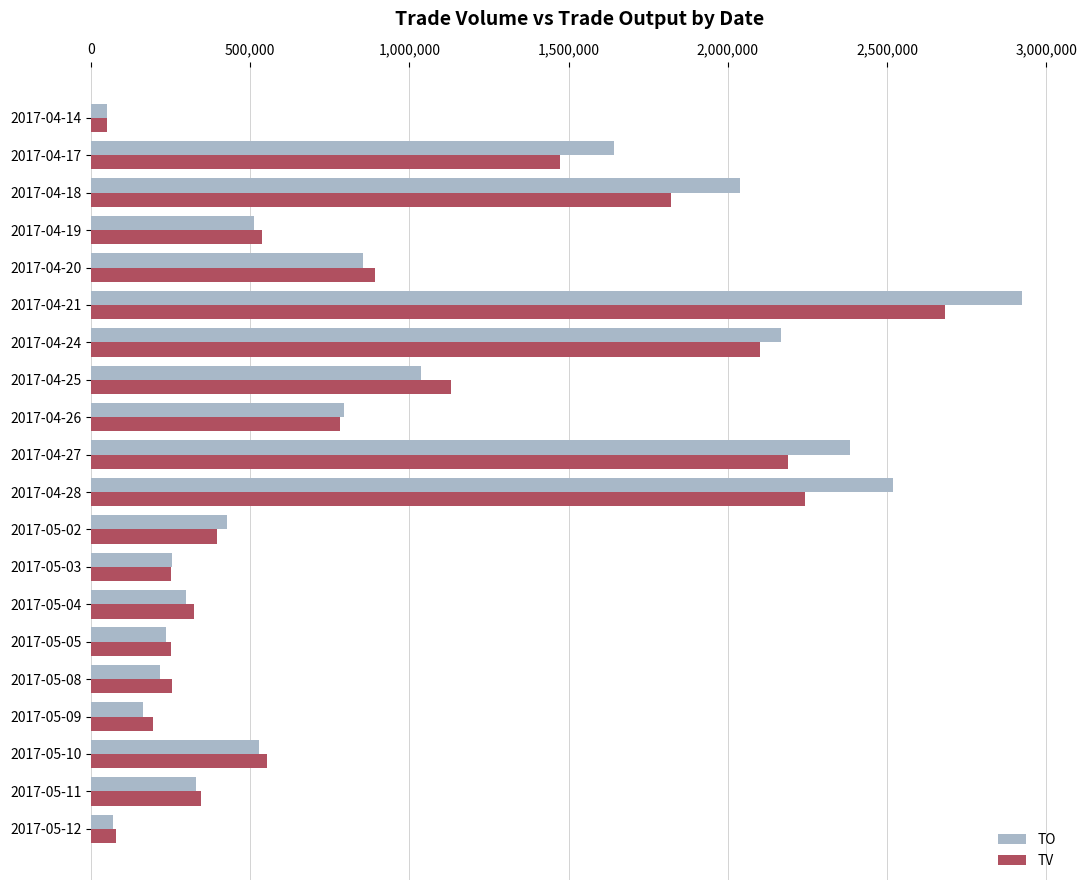

At which category is the sum across all series the highest?

2017-04-21